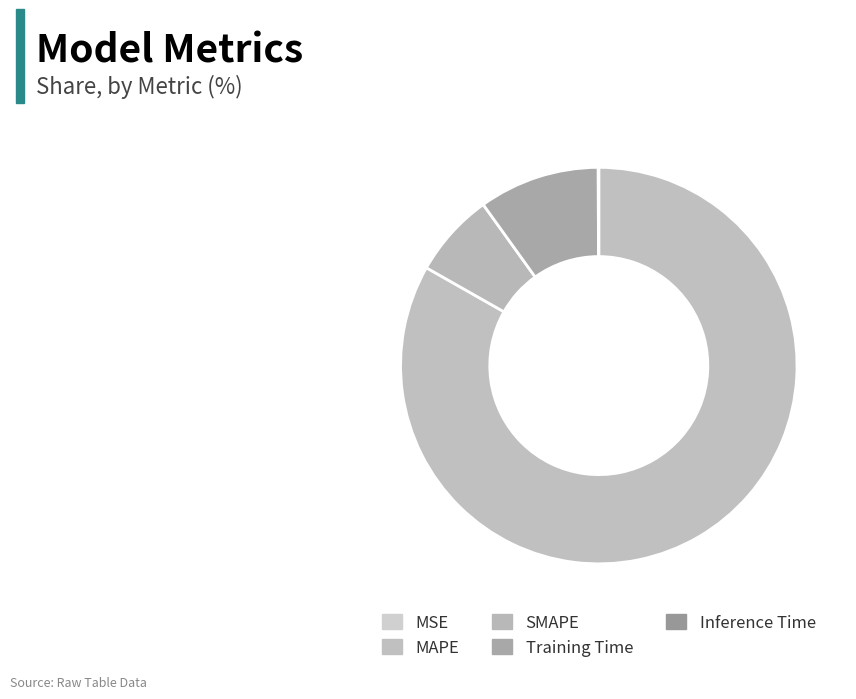

Combined, do Training Time and Inference Time account for over 50%?

No